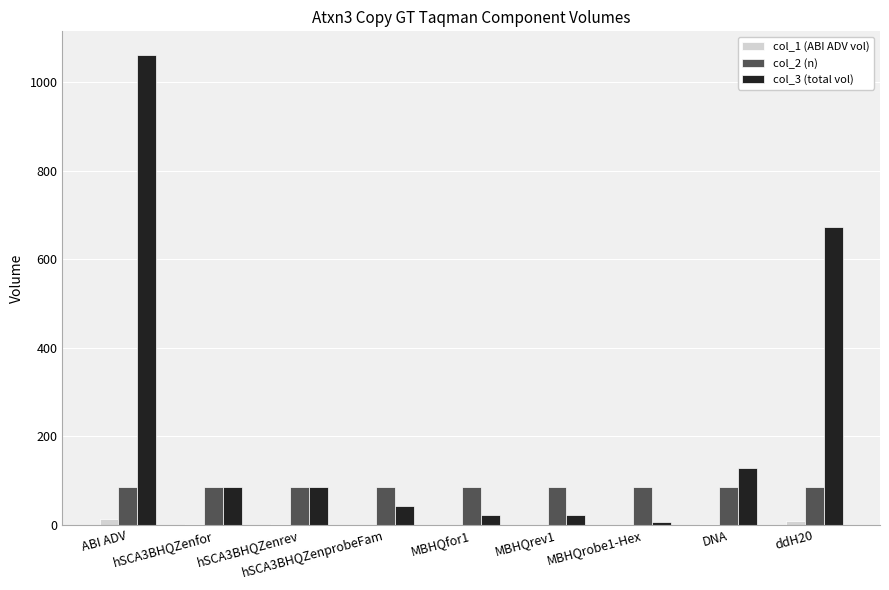

Count the number of data series in this chart.

3